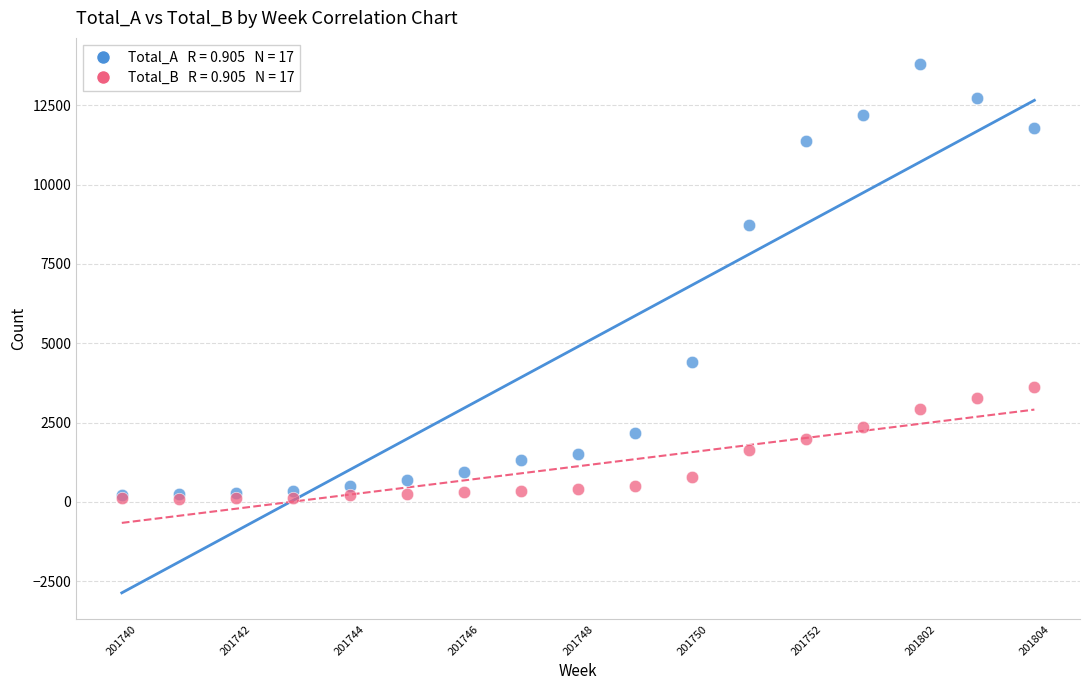

Across all series, what Y value is closest to 6943?

8733